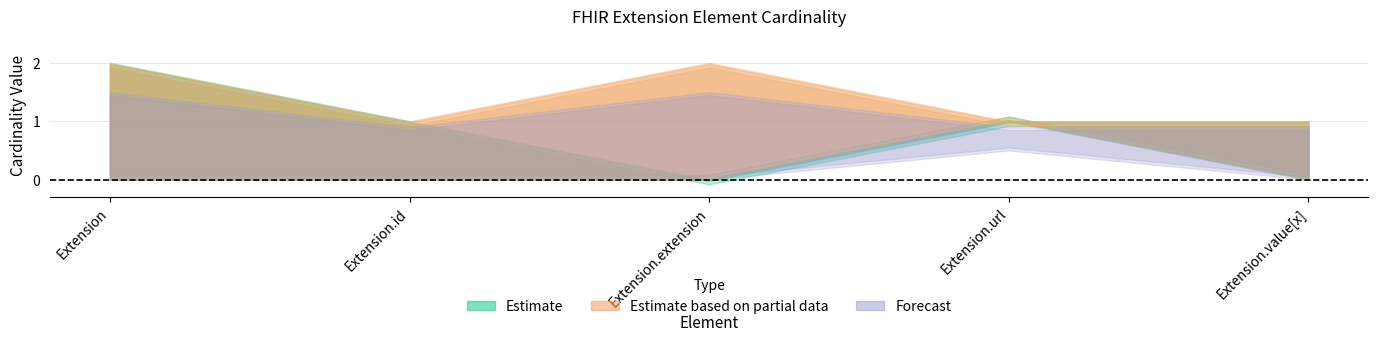

The Estimate series shows 0 at Extension.id. True or false?

False